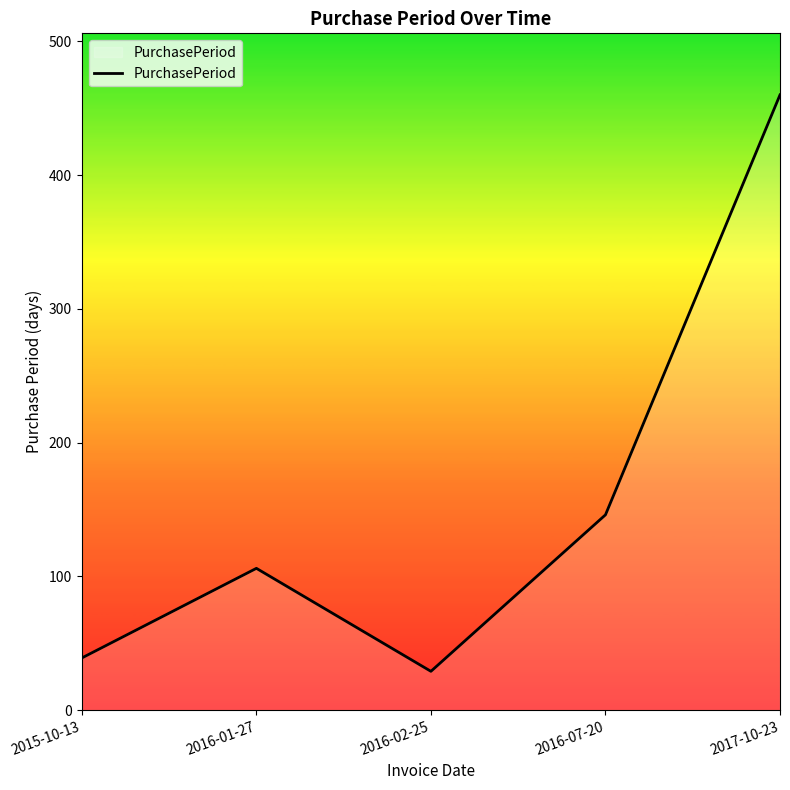

Where is the data nearest to the value 244?

2016-07-20